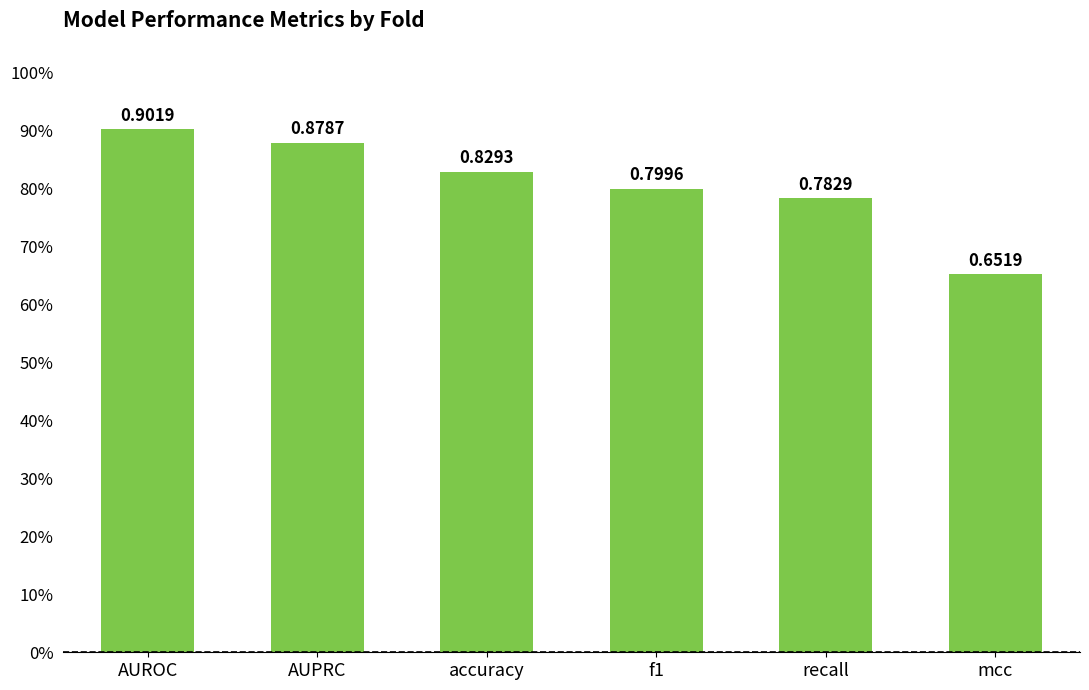

How many values are between 0 and 1?

6